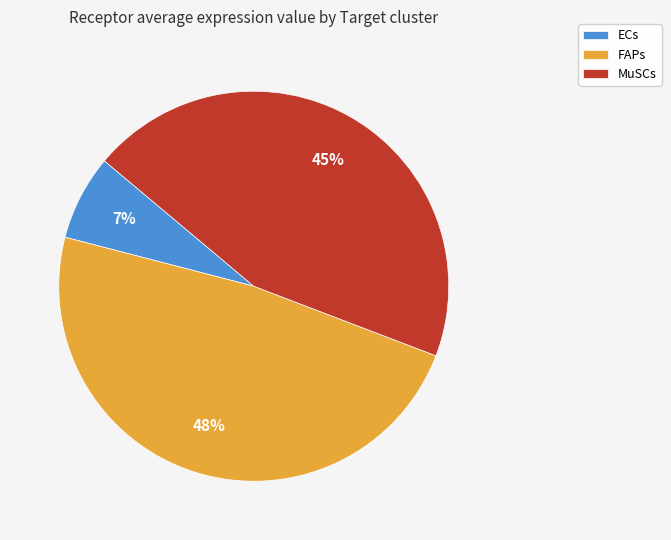

To the nearest percent, what is the combined percentage of ECs and MuSCs?

52%